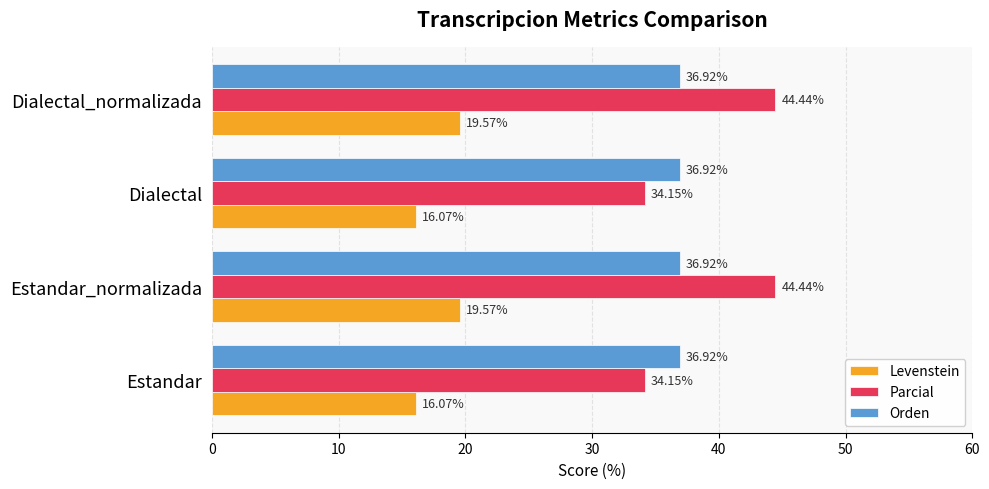

Is the value of Parcial at Dialectal_normalizada greater than the value of Levenstein at Dialectal_normalizada?

Yes